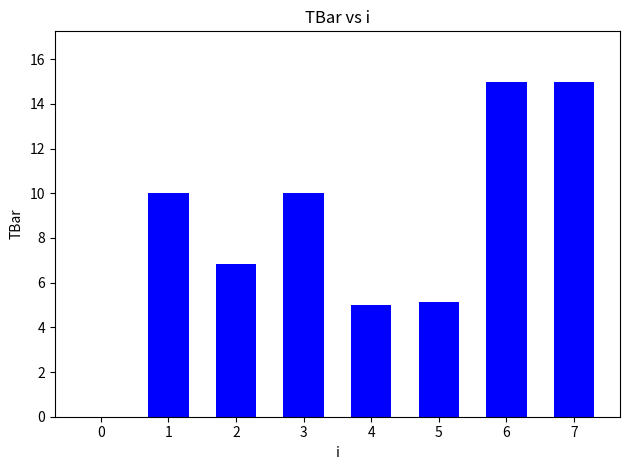

The value at 1 is 10.0. True or false?

True